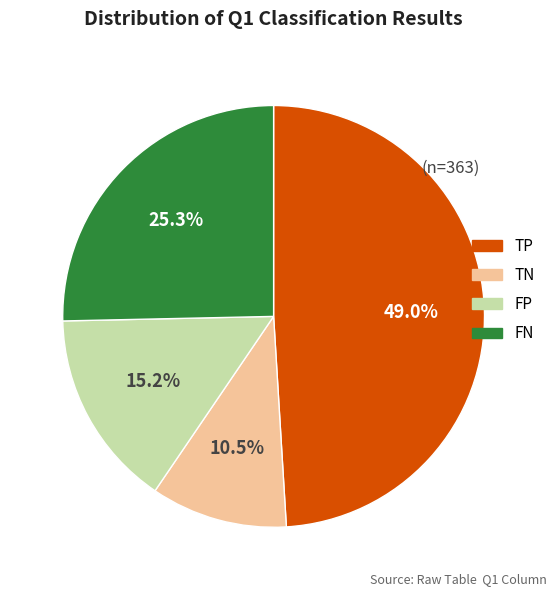

Is there any slice that represents more than half of the pie?

No